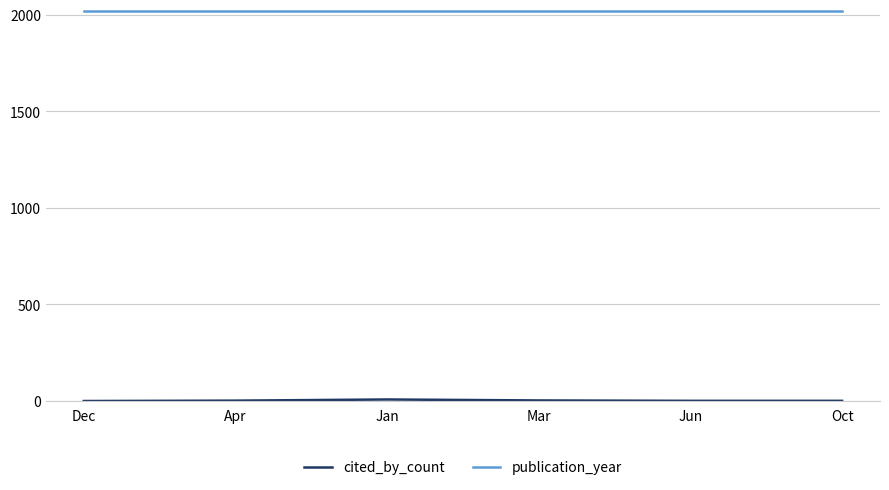

What value does the publication_year series have at Mar?

2022